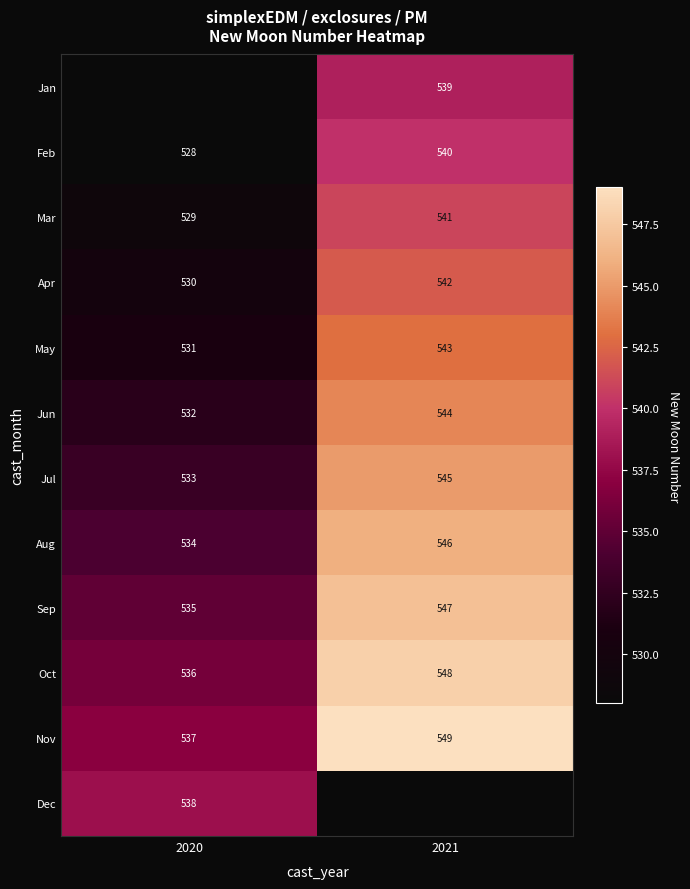

The value of May at 2021 is 294. True or false?

False